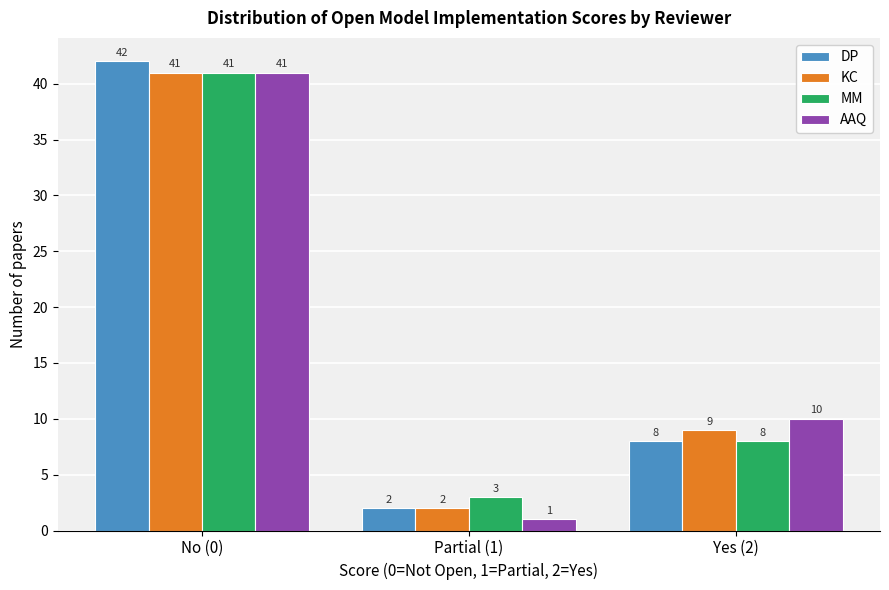

Reading left to right, what are all the values shown in this chart?

DP: No (0)=42	Partial (1)=2	Yes (2)=8
KC: No (0)=41	Partial (1)=2	Yes (2)=9
MM: No (0)=41	Partial (1)=3	Yes (2)=8
AAQ: No (0)=41	Partial (1)=1	Yes (2)=10